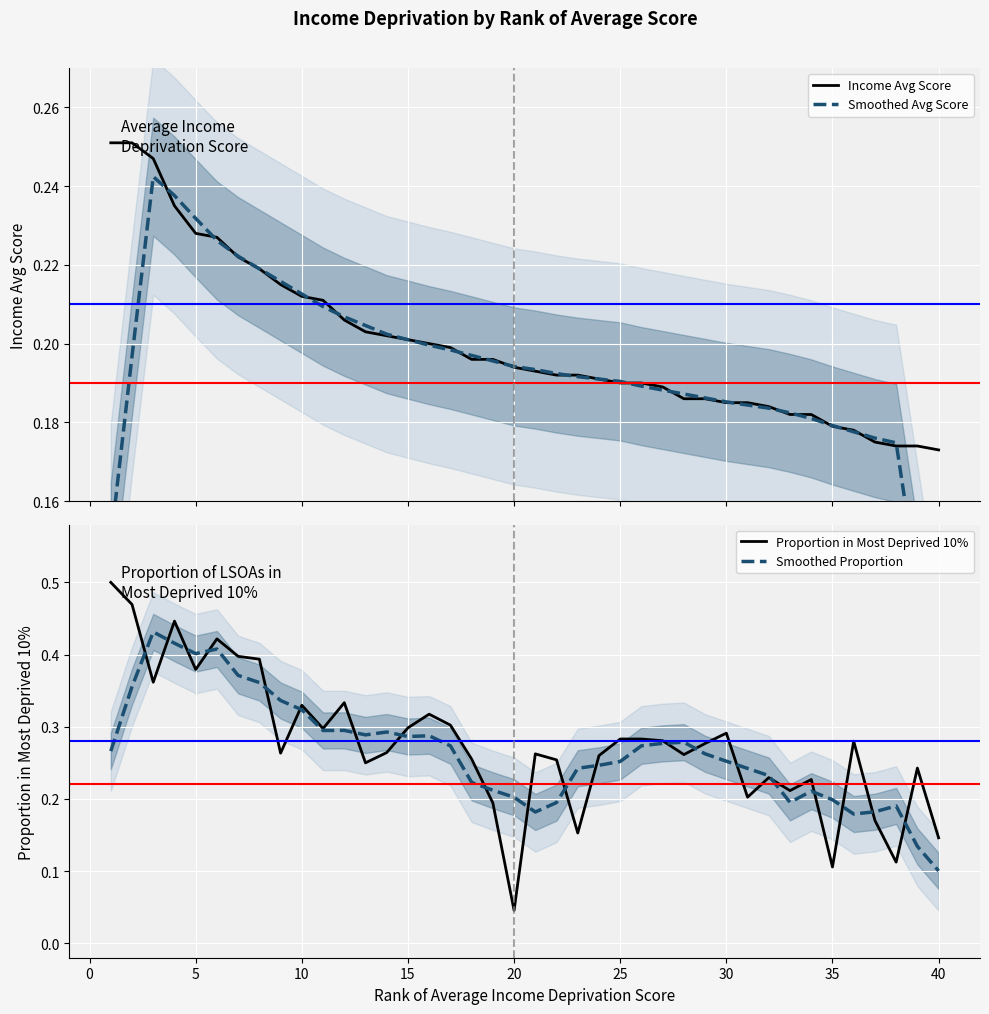

What is the difference between the maximum and second lowest values in the Income Avg Score series?

0.1